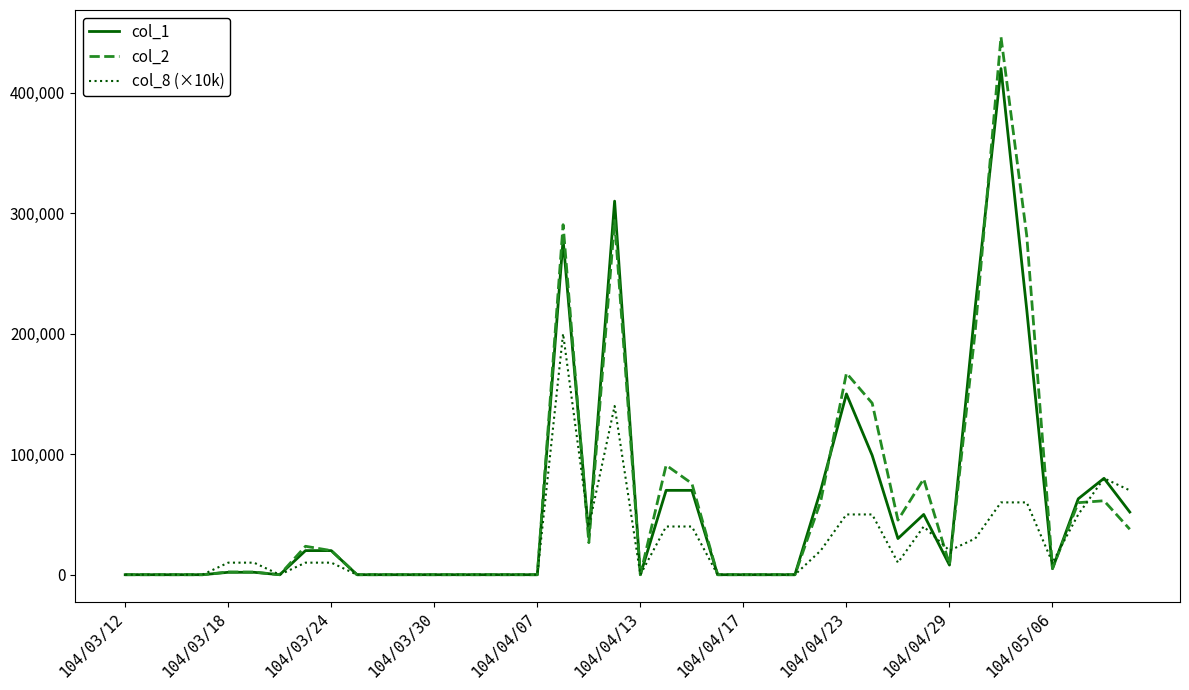

List the series in order of their peak value, lowest first.

col_8 (×10k), col_1, col_2